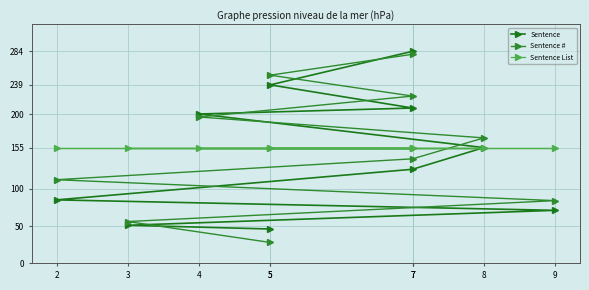

How many series are shown in this chart?

3